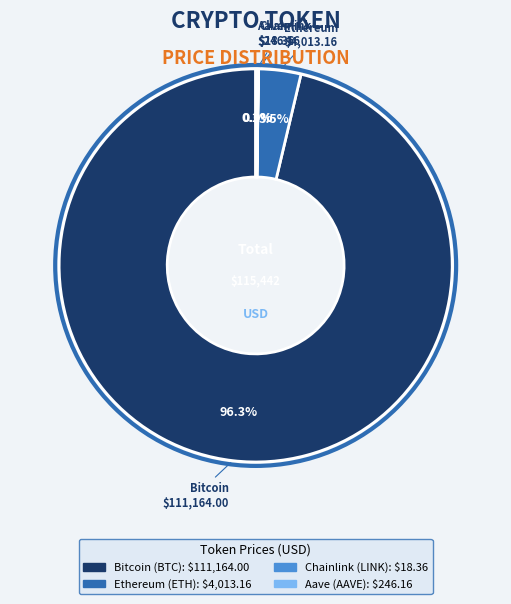

True or false: Bitcoin accounts for 96% of the total.

True